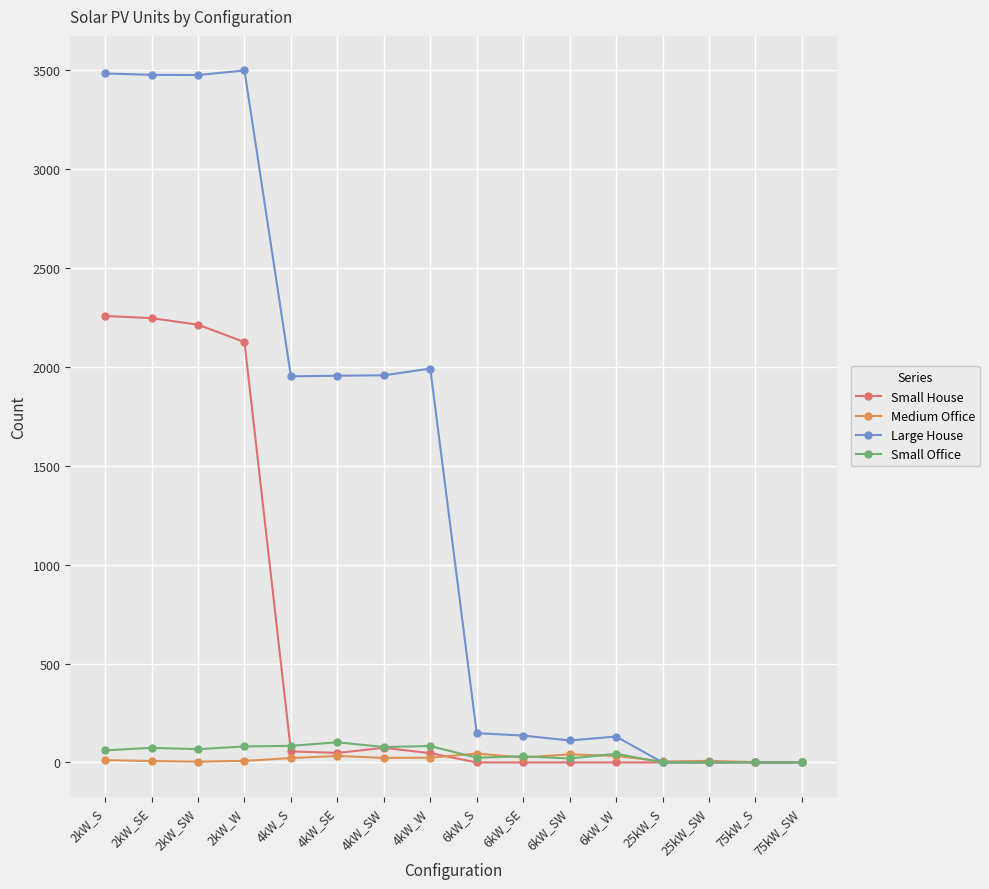

True or false: Medium Office has more than 2 points higher than both neighbors.

True